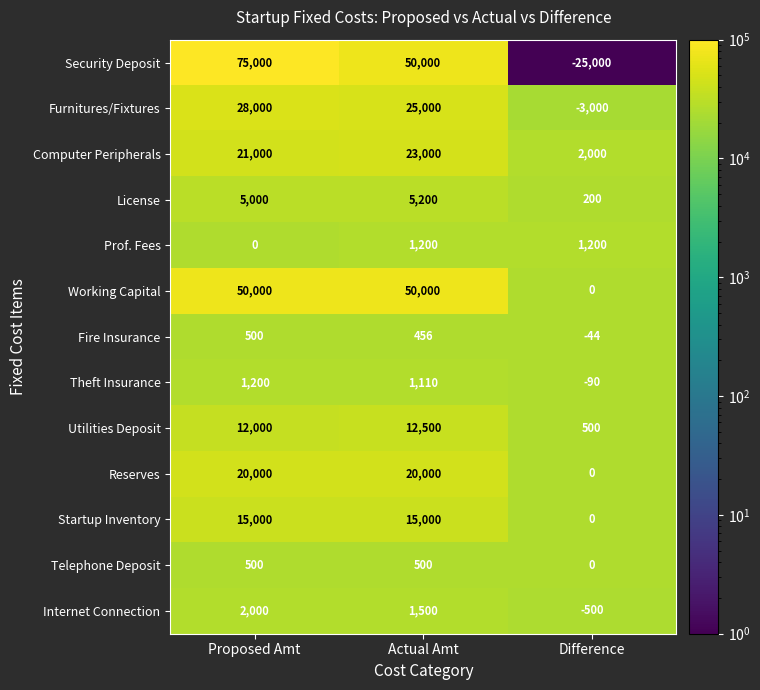

How many Startup Inventory values are between 0 and 15000?

3